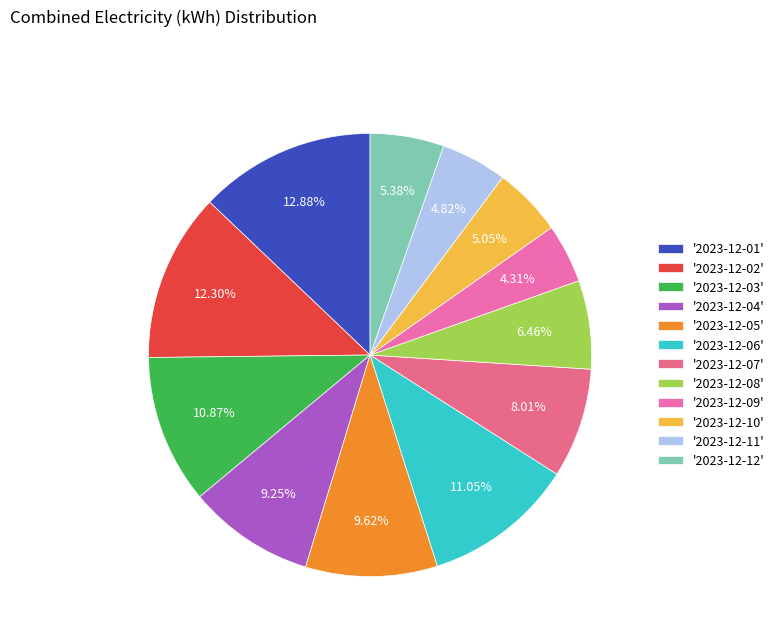

Rank the categories by value from lowest to highest.

2023-12-09, 2023-12-11, 2023-12-10, 2023-12-12, 2023-12-08, 2023-12-07, 2023-12-04, 2023-12-05, 2023-12-03, 2023-12-06, 2023-12-02, 2023-12-01